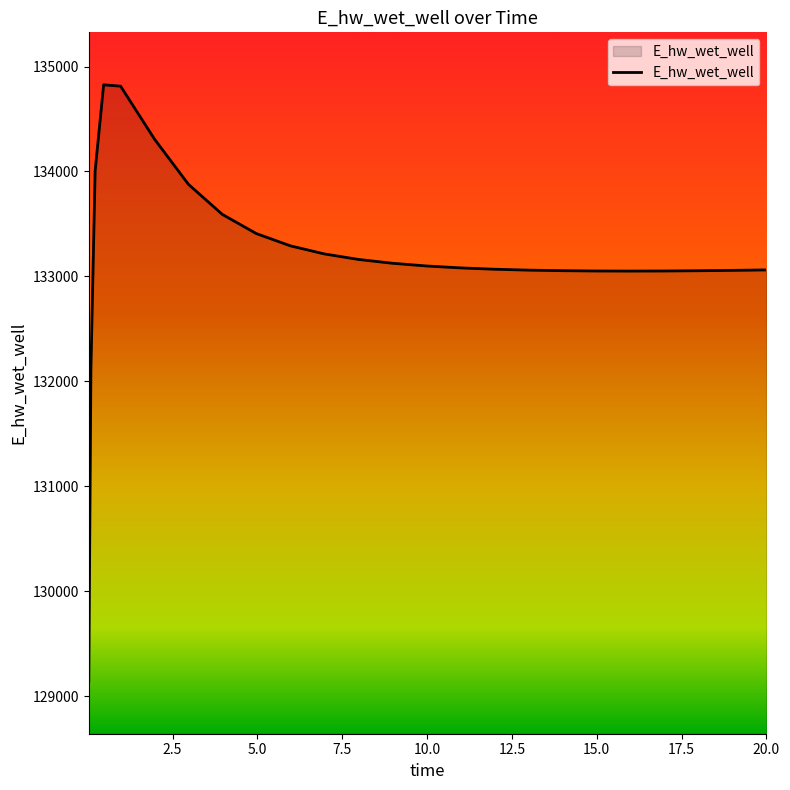

What is the difference between the maximum and minimum values?

5682.0